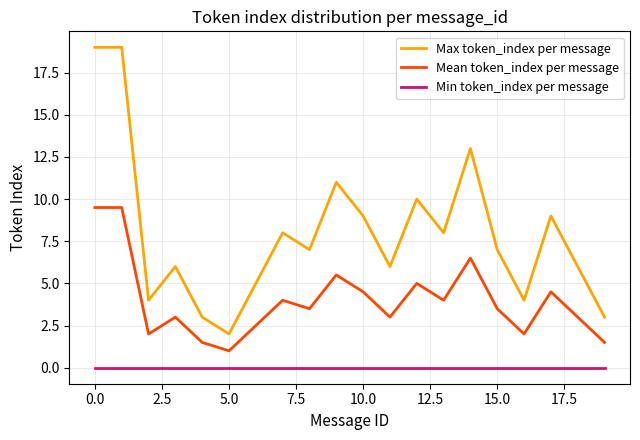

What is the greatest value displayed?

19.0